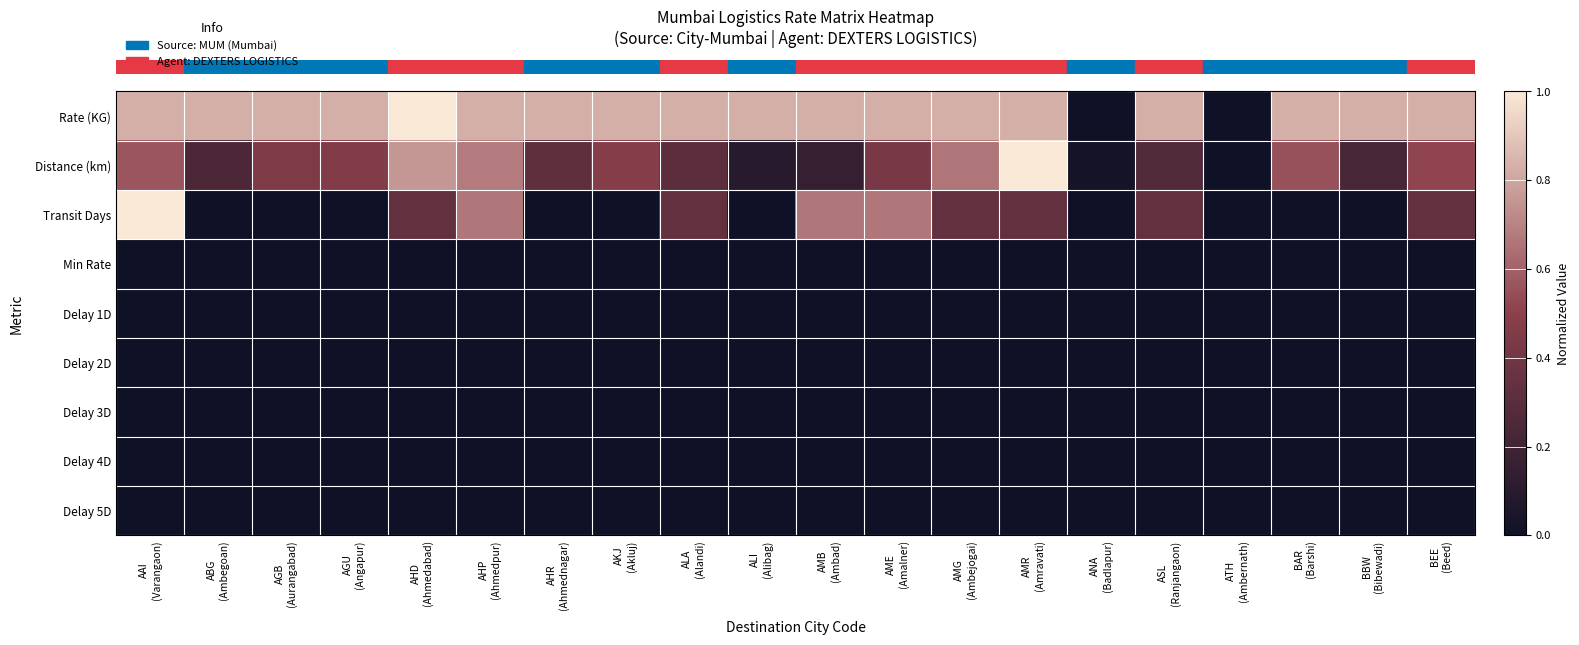

Reading left to right, transcribe all the data shown in this chart.

row_0: AAI
(Varangaon)=0.8	ABG
(Ambegoan)=0.8	AGB
(Aurangabad)=0.8	AGU
(Angapur)=0.8	AHD
(Ahmedabad)=1.0	AHP
(Ahmedpur)=0.8	AHR
(Ahmednagar)=0.8	AKJ
(Akluj)=0.8	ALA
(Alandi)=0.8	ALI
(Alibag)=0.8	AMB
(Ambad)=0.8	AME
(Amalner)=0.8	AMG
(Ambejogai)=0.8	AMR
(Amravati)=0.8	ANA
(Badlapur)=0.0	ASL
(Ranjangaon)=0.8	ATH
(Ambernath)=0.0	BAR
(Barshi)=0.8	BBW
(Bibewadi)=0.8	BEE
(Beed)=0.8
row_1: AAI
(Varangaon)=0.6	ABG
(Ambegoan)=0.2	AGB
(Aurangabad)=0.4	AGU
(Angapur)=0.5	AHD
(Ahmedabad)=0.8	AHP
(Ahmedpur)=0.7	AHR
(Ahmednagar)=0.3	AKJ
(Akluj)=0.5	ALA
(Alandi)=0.3	ALI
(Alibag)=0.1	AMB
(Ambad)=0.2	AME
(Amalner)=0.4	AMG
(Ambejogai)=0.7	AMR
(Amravati)=1.0	ANA
(Badlapur)=0.0	ASL
(Ranjangaon)=0.3	ATH
(Ambernath)=0.0	BAR
(Barshi)=0.6	BBW
(Bibewadi)=0.2	BEE
(Beed)=0.5
row_2: AAI
(Varangaon)=1.0	ABG
(Ambegoan)=0.0	AGB
(Aurangabad)=0.0	AGU
(Angapur)=0.0	AHD
(Ahmedabad)=0.3	AHP
(Ahmedpur)=0.7	AHR
(Ahmednagar)=0.0	AKJ
(Akluj)=0.0	ALA
(Alandi)=0.3	ALI
(Alibag)=0.0	AMB
(Ambad)=0.7	AME
(Amalner)=0.7	AMG
(Ambejogai)=0.3	AMR
(Amravati)=0.3	ANA
(Badlapur)=0.0	ASL
(Ranjangaon)=0.3	ATH
(Ambernath)=0.0	BAR
(Barshi)=0.0	BBW
(Bibewadi)=0.0	BEE
(Beed)=0.3
row_3: AAI
(Varangaon)=0.0	ABG
(Ambegoan)=0.0	AGB
(Aurangabad)=0.0	AGU
(Angapur)=0.0	AHD
(Ahmedabad)=0.0	AHP
(Ahmedpur)=0.0	AHR
(Ahmednagar)=0.0	AKJ
(Akluj)=0.0	ALA
(Alandi)=0.0	ALI
(Alibag)=0.0	AMB
(Ambad)=0.0	AME
(Amalner)=0.0	AMG
(Ambejogai)=0.0	AMR
(Amravati)=0.0	ANA
(Badlapur)=0.0	ASL
(Ranjangaon)=0.0	ATH
(Ambernath)=0.0	BAR
(Barshi)=0.0	BBW
(Bibewadi)=0.0	BEE
(Beed)=0.0
row_4: AAI
(Varangaon)=0.0	ABG
(Ambegoan)=0.0	AGB
(Aurangabad)=0.0	AGU
(Angapur)=0.0	AHD
(Ahmedabad)=0.0	AHP
(Ahmedpur)=0.0	AHR
(Ahmednagar)=0.0	AKJ
(Akluj)=0.0	ALA
(Alandi)=0.0	ALI
(Alibag)=0.0	AMB
(Ambad)=0.0	AME
(Amalner)=0.0	AMG
(Ambejogai)=0.0	AMR
(Amravati)=0.0	ANA
(Badlapur)=0.0	ASL
(Ranjangaon)=0.0	ATH
(Ambernath)=0.0	BAR
(Barshi)=0.0	BBW
(Bibewadi)=0.0	BEE
(Beed)=0.0
row_5: AAI
(Varangaon)=0.0	ABG
(Ambegoan)=0.0	AGB
(Aurangabad)=0.0	AGU
(Angapur)=0.0	AHD
(Ahmedabad)=0.0	AHP
(Ahmedpur)=0.0	AHR
(Ahmednagar)=0.0	AKJ
(Akluj)=0.0	ALA
(Alandi)=0.0	ALI
(Alibag)=0.0	AMB
(Ambad)=0.0	AME
(Amalner)=0.0	AMG
(Ambejogai)=0.0	AMR
(Amravati)=0.0	ANA
(Badlapur)=0.0	ASL
(Ranjangaon)=0.0	ATH
(Ambernath)=0.0	BAR
(Barshi)=0.0	BBW
(Bibewadi)=0.0	BEE
(Beed)=0.0
row_6: AAI
(Varangaon)=0.0	ABG
(Ambegoan)=0.0	AGB
(Aurangabad)=0.0	AGU
(Angapur)=0.0	AHD
(Ahmedabad)=0.0	AHP
(Ahmedpur)=0.0	AHR
(Ahmednagar)=0.0	AKJ
(Akluj)=0.0	ALA
(Alandi)=0.0	ALI
(Alibag)=0.0	AMB
(Ambad)=0.0	AME
(Amalner)=0.0	AMG
(Ambejogai)=0.0	AMR
(Amravati)=0.0	ANA
(Badlapur)=0.0	ASL
(Ranjangaon)=0.0	ATH
(Ambernath)=0.0	BAR
(Barshi)=0.0	BBW
(Bibewadi)=0.0	BEE
(Beed)=0.0
row_7: AAI
(Varangaon)=0.0	ABG
(Ambegoan)=0.0	AGB
(Aurangabad)=0.0	AGU
(Angapur)=0.0	AHD
(Ahmedabad)=0.0	AHP
(Ahmedpur)=0.0	AHR
(Ahmednagar)=0.0	AKJ
(Akluj)=0.0	ALA
(Alandi)=0.0	ALI
(Alibag)=0.0	AMB
(Ambad)=0.0	AME
(Amalner)=0.0	AMG
(Ambejogai)=0.0	AMR
(Amravati)=0.0	ANA
(Badlapur)=0.0	ASL
(Ranjangaon)=0.0	ATH
(Ambernath)=0.0	BAR
(Barshi)=0.0	BBW
(Bibewadi)=0.0	BEE
(Beed)=0.0
row_8: AAI
(Varangaon)=0.0	ABG
(Ambegoan)=0.0	AGB
(Aurangabad)=0.0	AGU
(Angapur)=0.0	AHD
(Ahmedabad)=0.0	AHP
(Ahmedpur)=0.0	AHR
(Ahmednagar)=0.0	AKJ
(Akluj)=0.0	ALA
(Alandi)=0.0	ALI
(Alibag)=0.0	AMB
(Ambad)=0.0	AME
(Amalner)=0.0	AMG
(Ambejogai)=0.0	AMR
(Amravati)=0.0	ANA
(Badlapur)=0.0	ASL
(Ranjangaon)=0.0	ATH
(Ambernath)=0.0	BAR
(Barshi)=0.0	BBW
(Bibewadi)=0.0	BEE
(Beed)=0.0